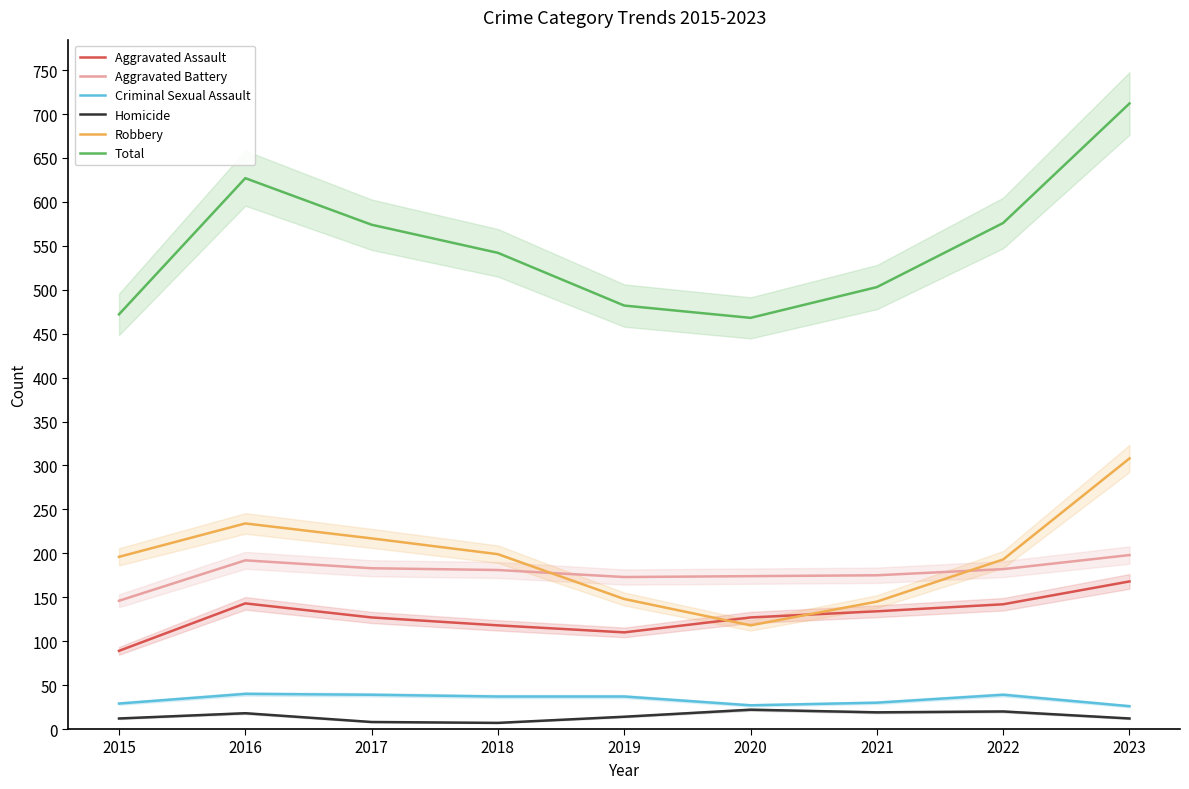

What is the value of the Criminal Sexual Assault point at the 2nd from the left?

40